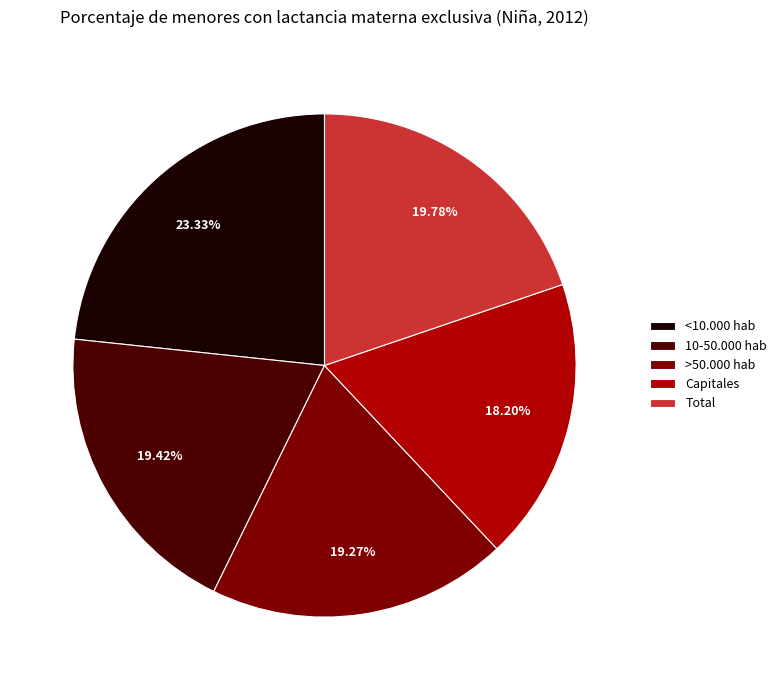

Between Capitales and <10.000 hab, which is larger?

<10.000 hab